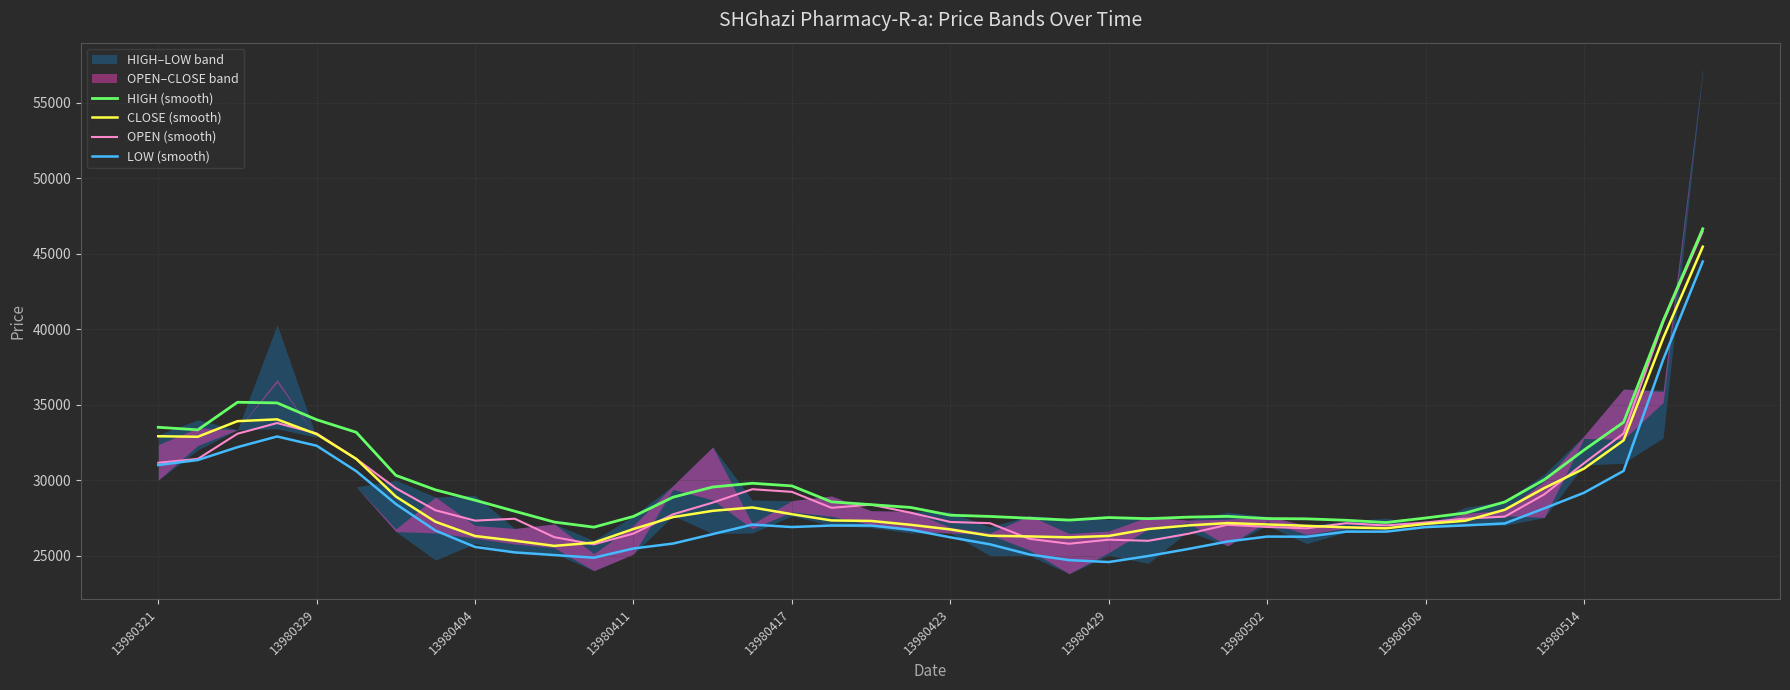

The value of LOW (smooth) at 13980411 is 25474. True or false?

True